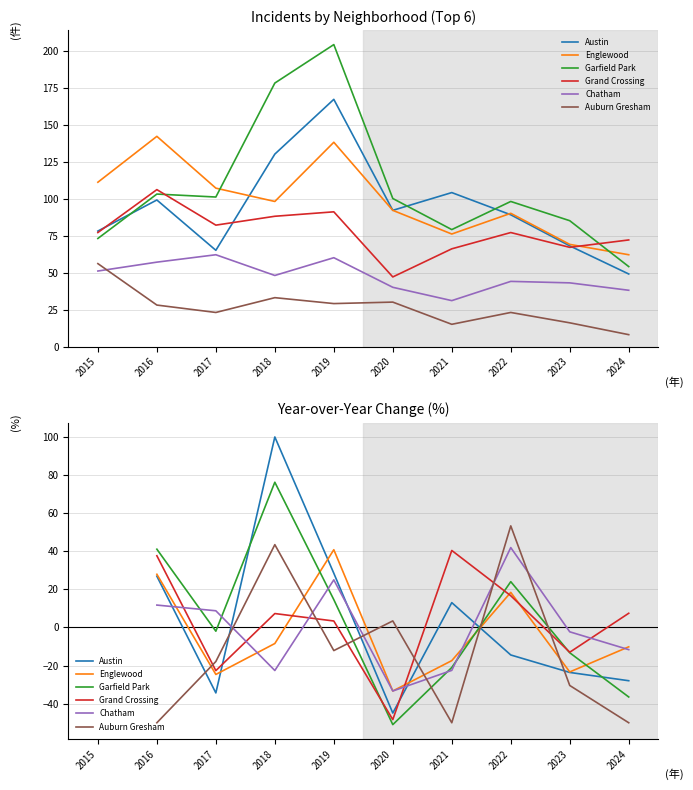

What is the minimum value shown in the chart?

-51.0